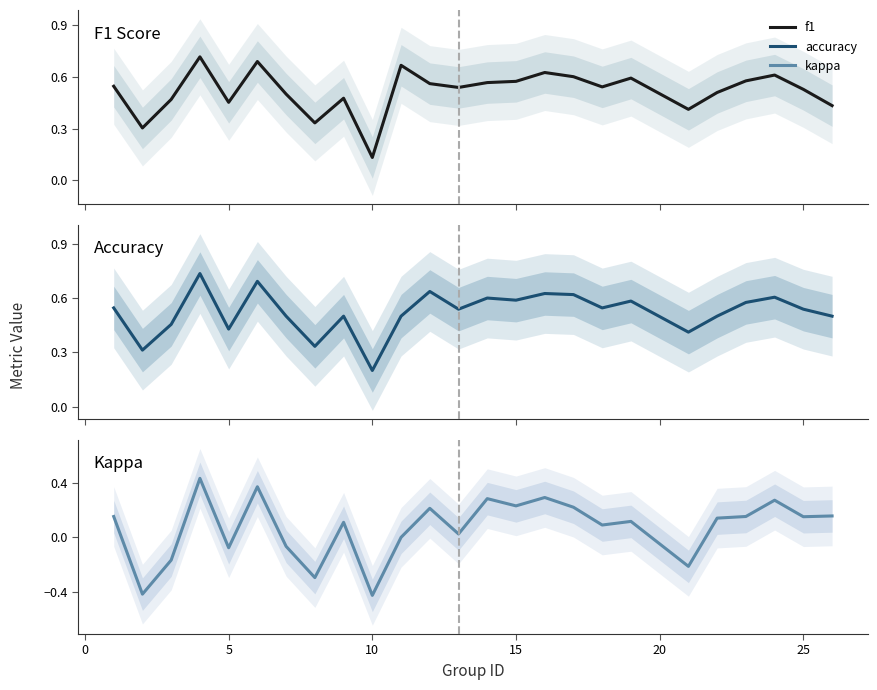

True or false: kappa and accuracy intersect in this chart.

False